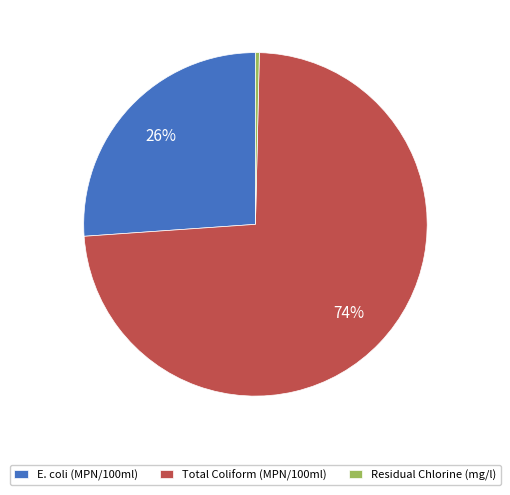

To the nearest percent, what percentage of the pie is E. coli (MPN/100ml)?

26%